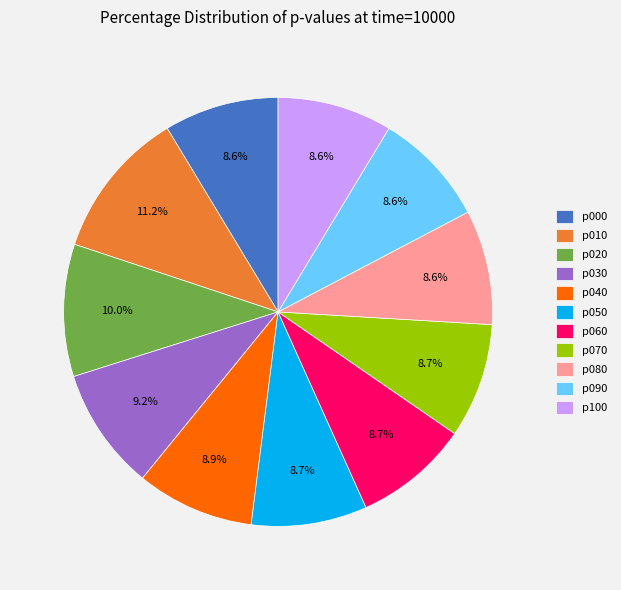

What is the largest slice in the pie chart?

p010